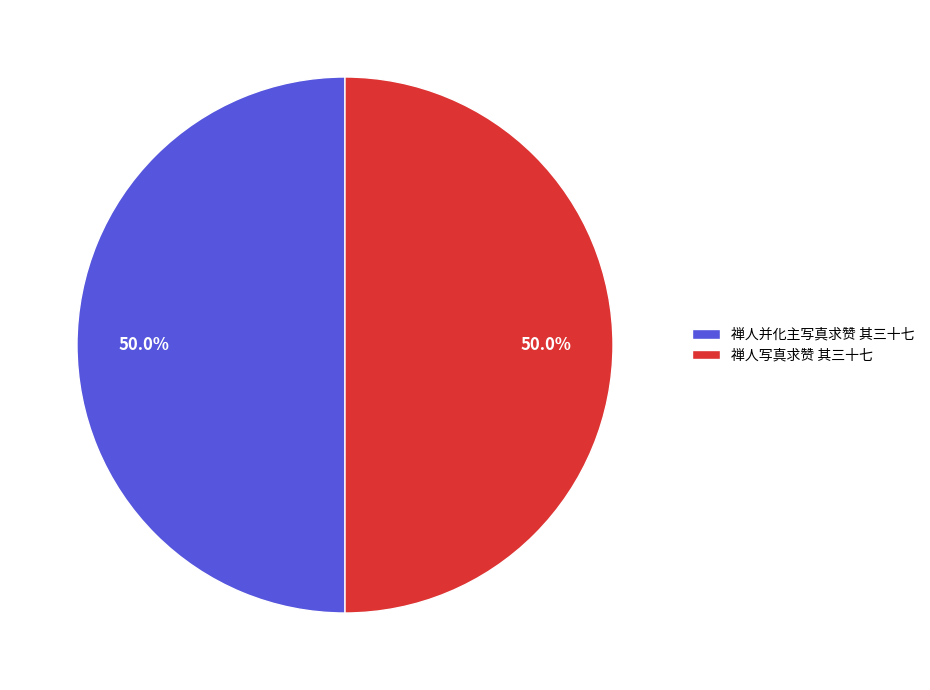

The 禅人并化主写真求赞 其三十七 slice represents 62% of the pie. True or false?

False